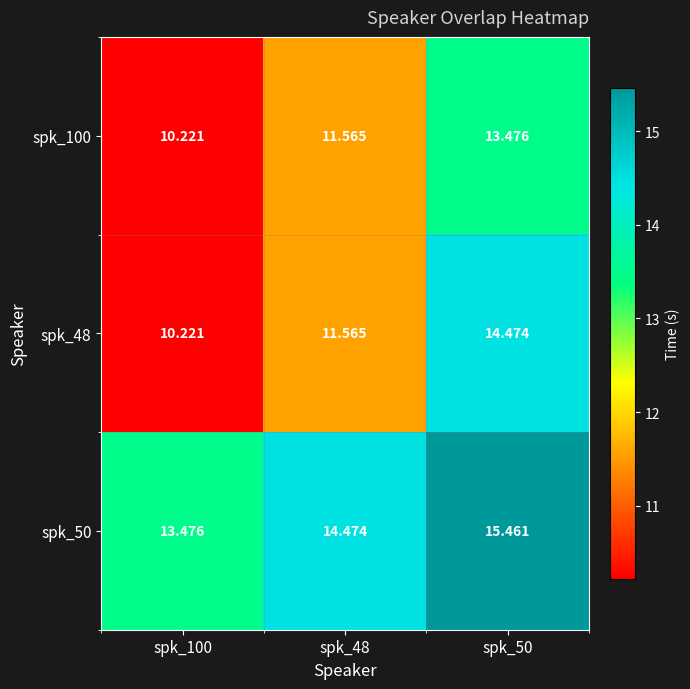

Rank the series by their maximum value, from lowest to highest.

spk_100, spk_48, spk_50